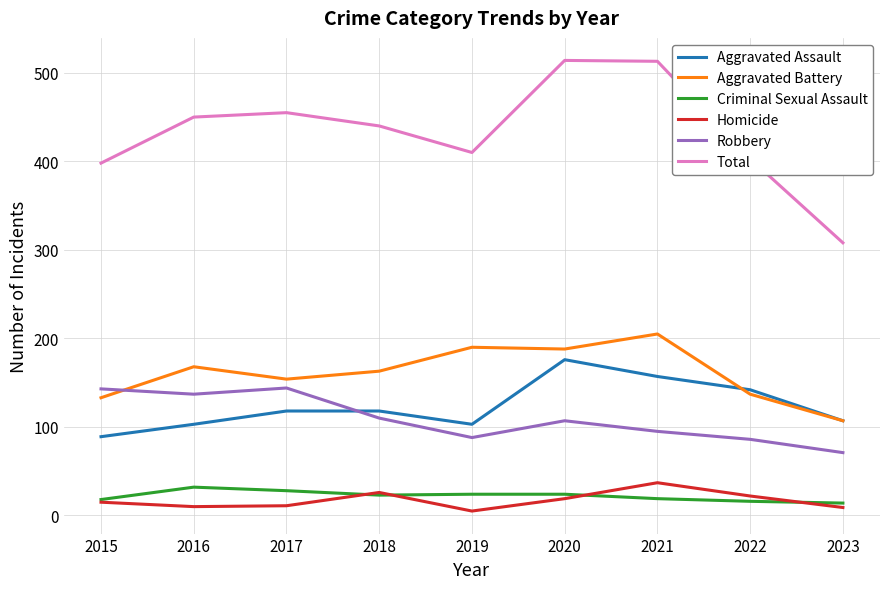

At which label does Aggravated Assault reach its peak?

2020